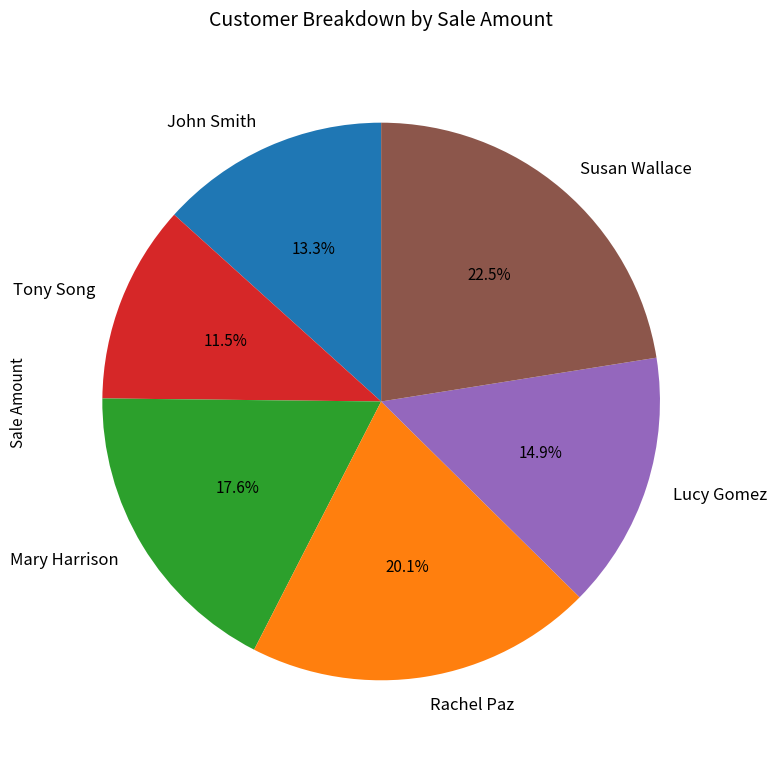

True or false: Lucy Gomez accounts for 29% of the total.

False